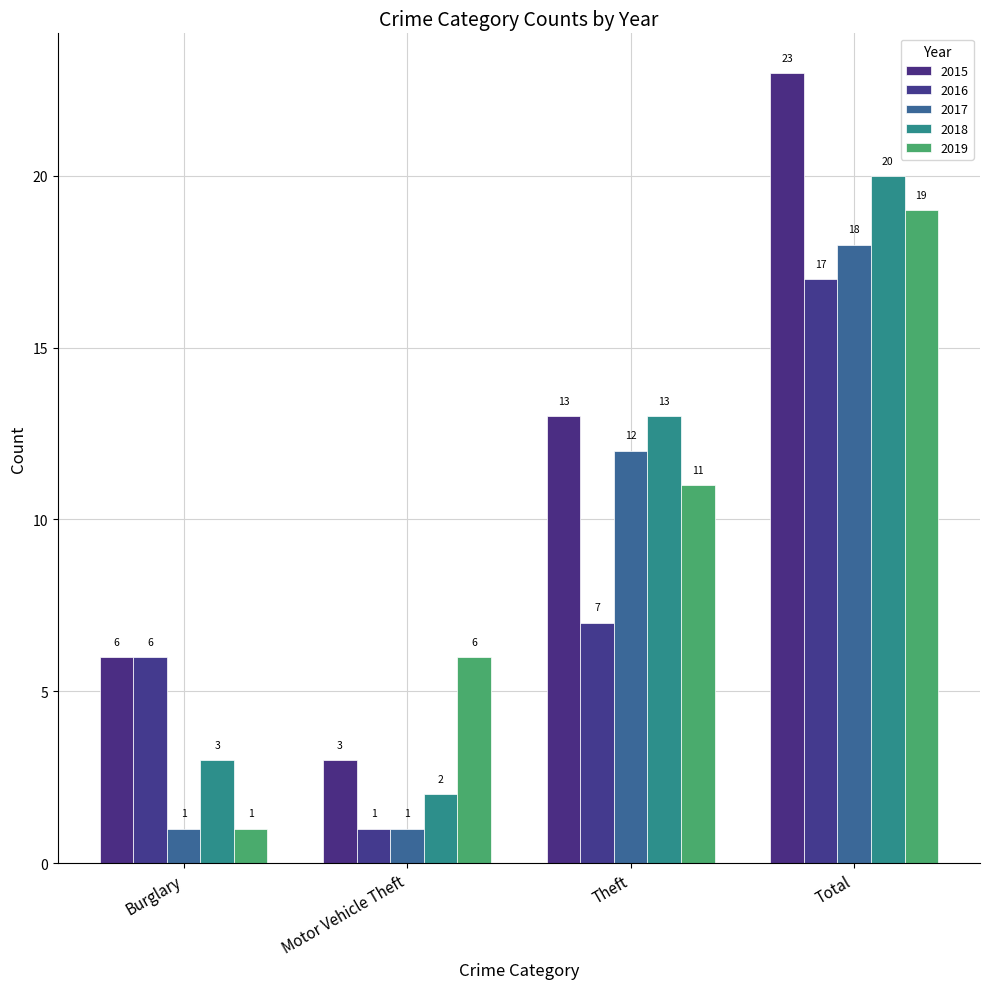

List the labels in order of 2016 value, largest first.

Total, Theft, Burglary, Motor Vehicle Theft